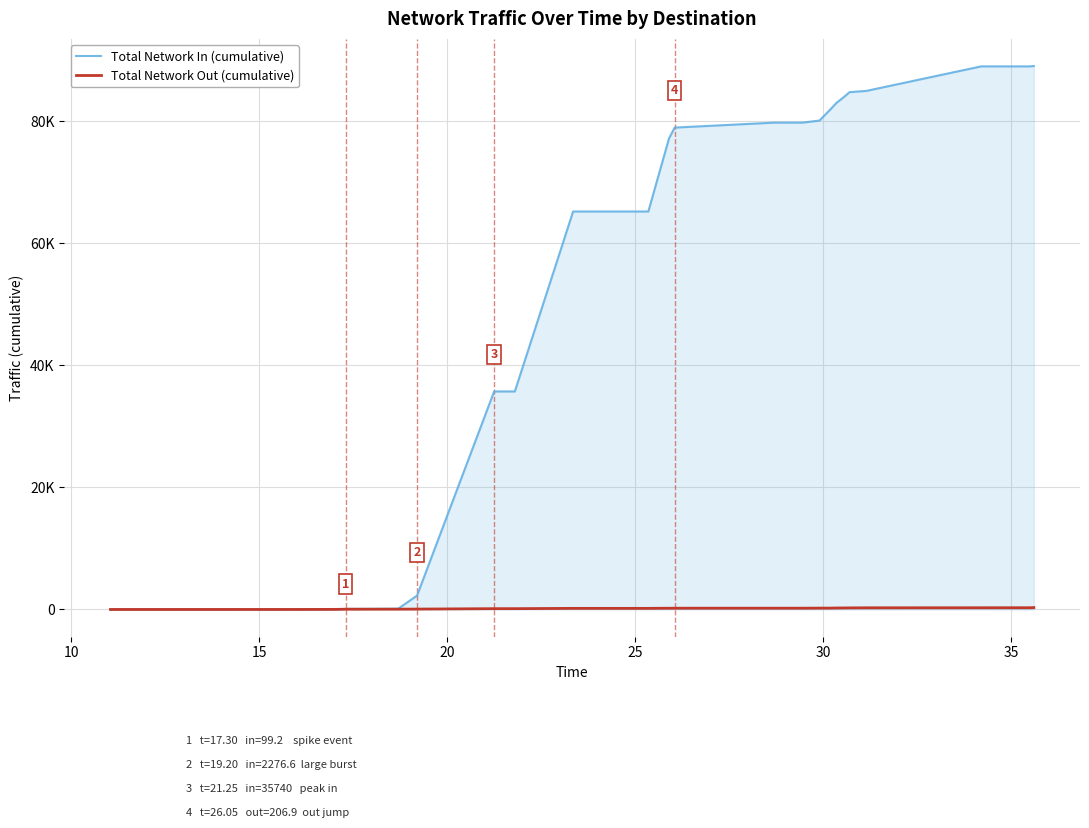

Reading left to right, extract all data points from this chart.

Total Network In (cumulative): 0.0	0.1	3.2	5.3	5.6	8.0	99.2	103.0	126.3	131.5	2276.6	35740.2	35741.7	35742.3	35742.6	65241.4	65242.4	65242.5	65242.8	65242.8	65243.1	65243.2	77229.9	78995.7	79811.4	79811.4	79811.5	79811.5	80153.0	82039.9	83039.3	84005.6	84807.8	85016.8	89032.2	89032.3	89032.3	89096.3
Total Network Out (cumulative): 0.0	1.6	4.4	9.1	10.6	18.7	41.7	45.2	48.7	50.8	63.2	132.8	133.1	133.1	133.5	182.4	182.8	182.8	183.2	183.2	183.5	183.6	203.5	206.9	210.8	210.9	211.1	211.1	221.6	224.6	244.2	250.1	260.1	275.0	281.5	286.0	286.1	313.4